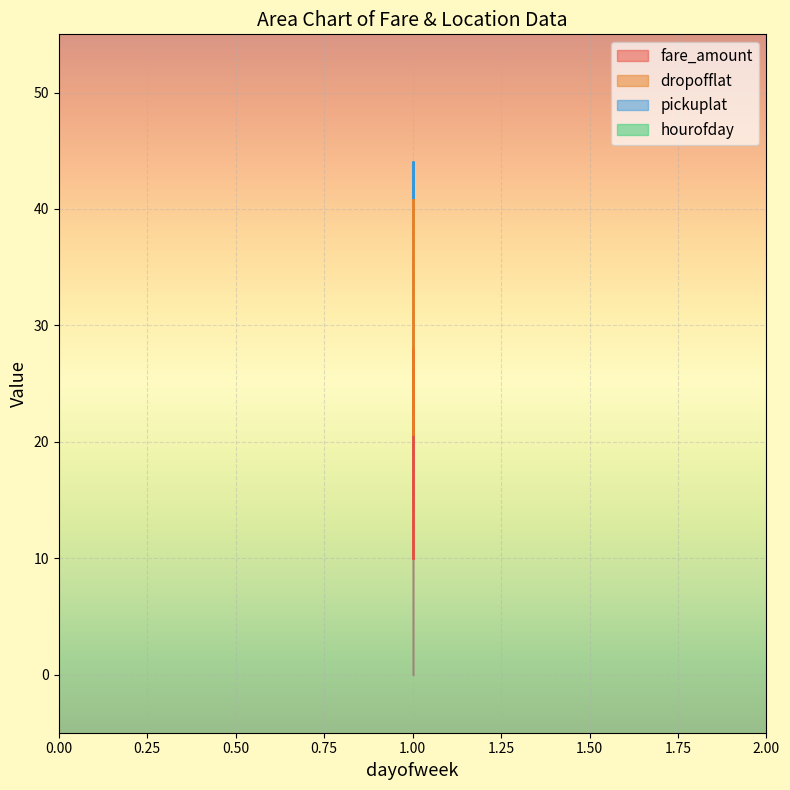

What is the difference between the maximum and second lowest values in the pickuplat series?

3.0